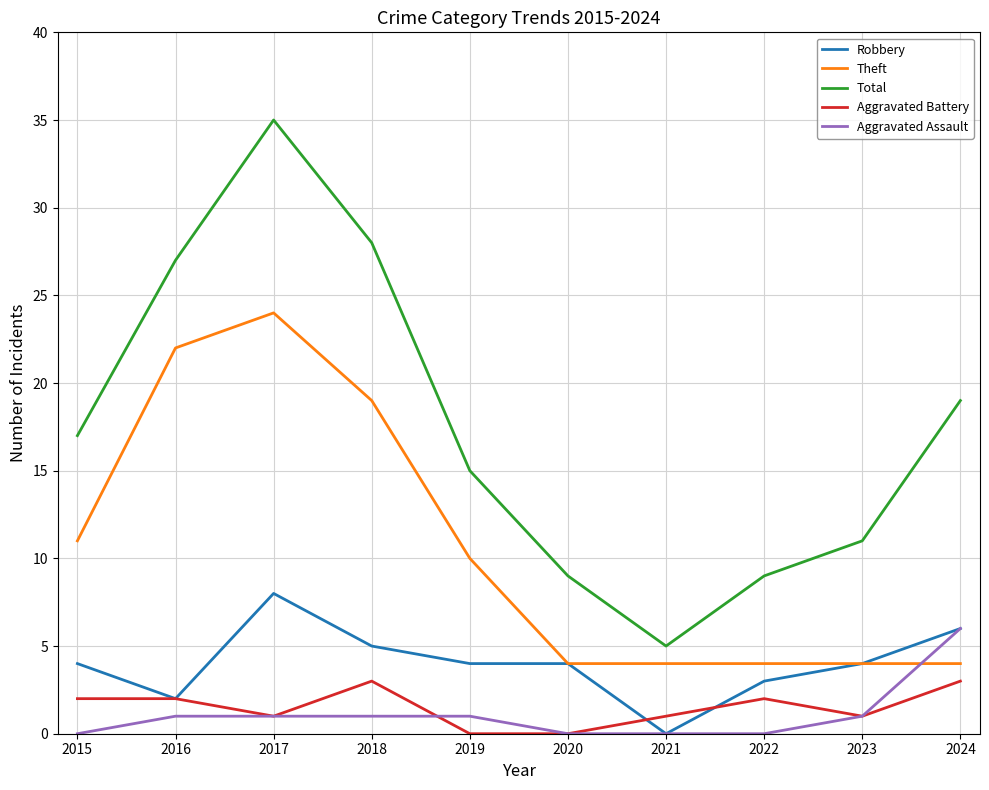

Does the chart have visible grid lines?

Yes